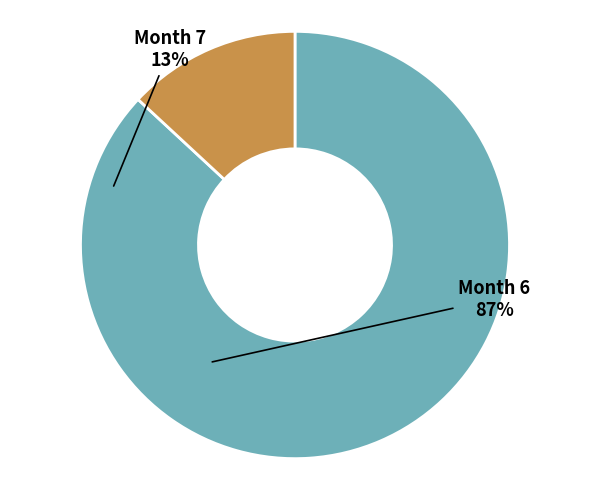

Is there a majority slice in this chart?

Yes